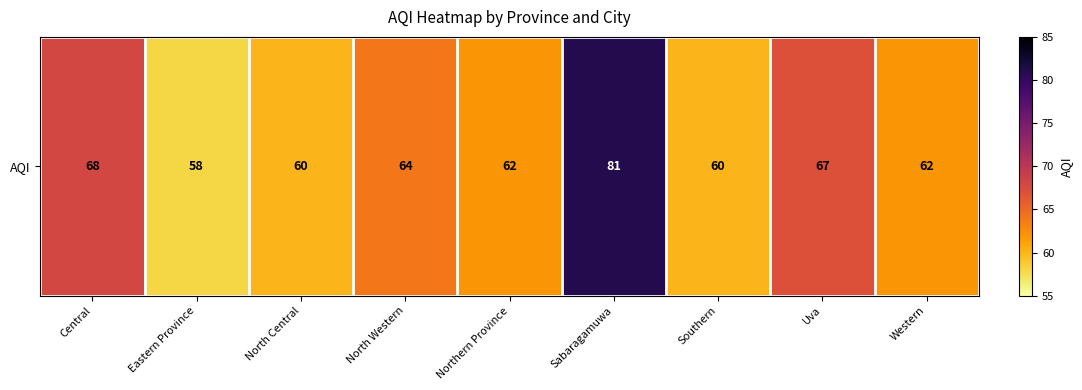

What is the sum of all values?

582